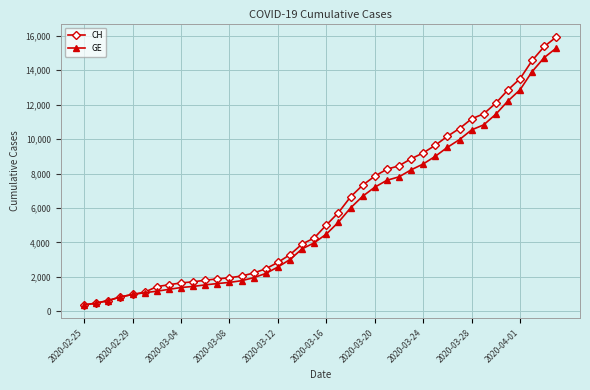

Count the number of data series in this chart.

2